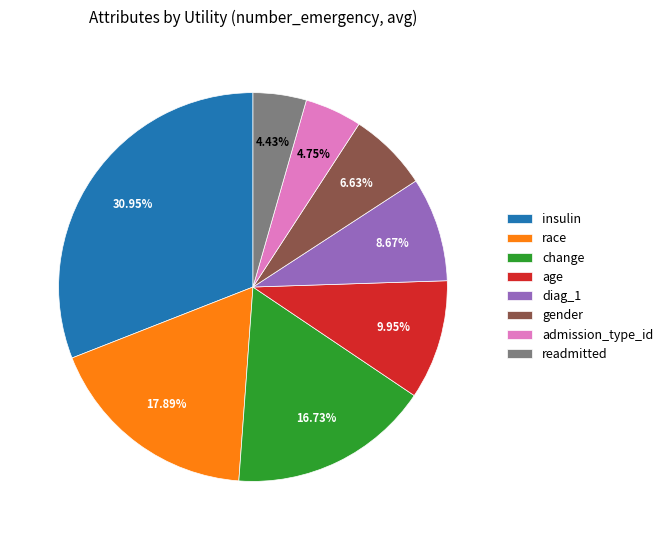

What percentage is the diag_1 slice, to the nearest percent?

9%